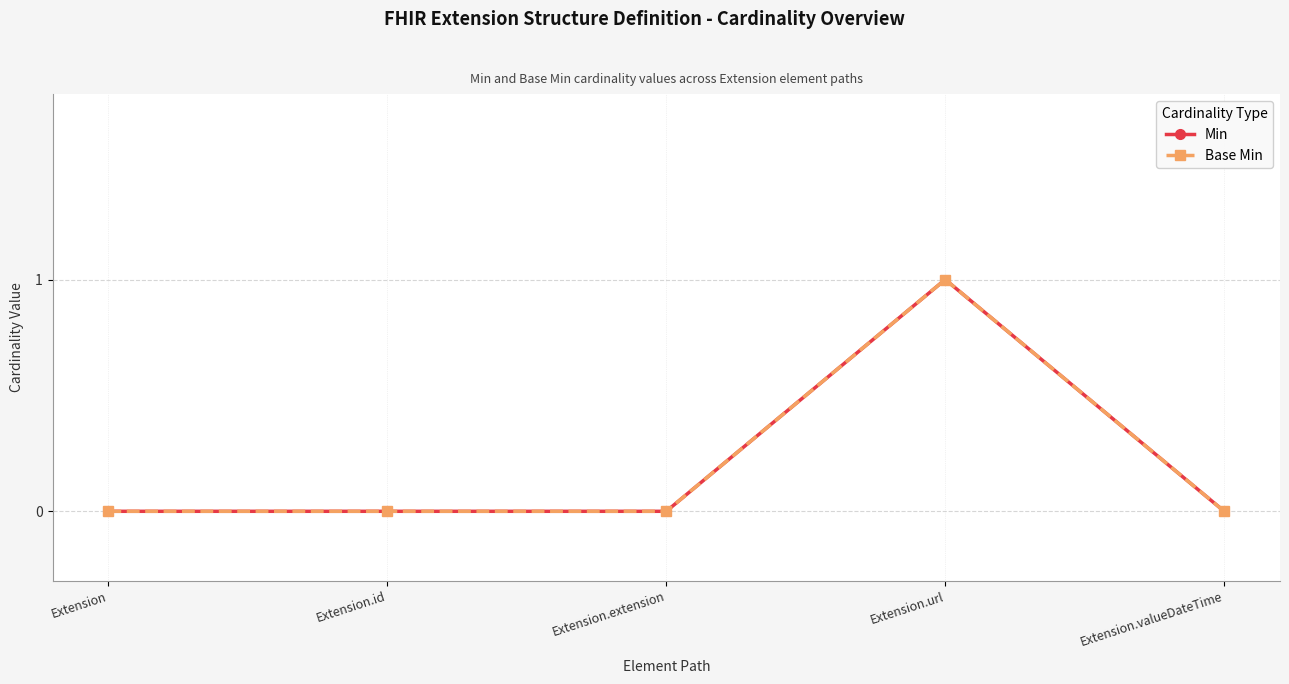

Rank the series by their maximum value, from lowest to highest.

Min, Base Min